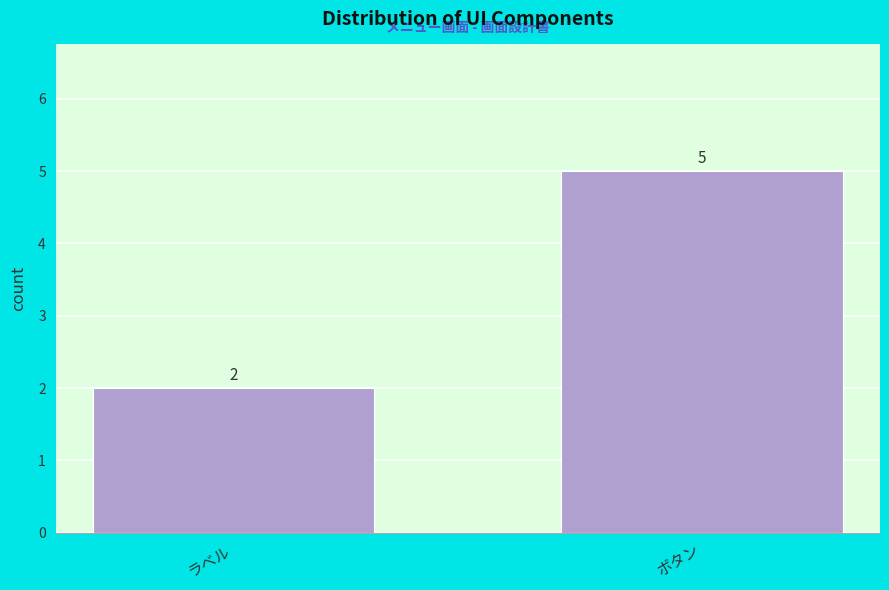

Reading left to right, extract all data points from this chart.

2	5